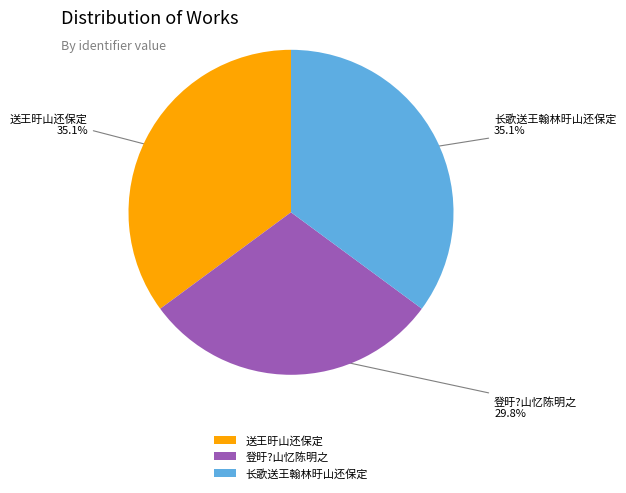

What percentage is the 送王旴山还保定 slice, to the nearest percent?

35%